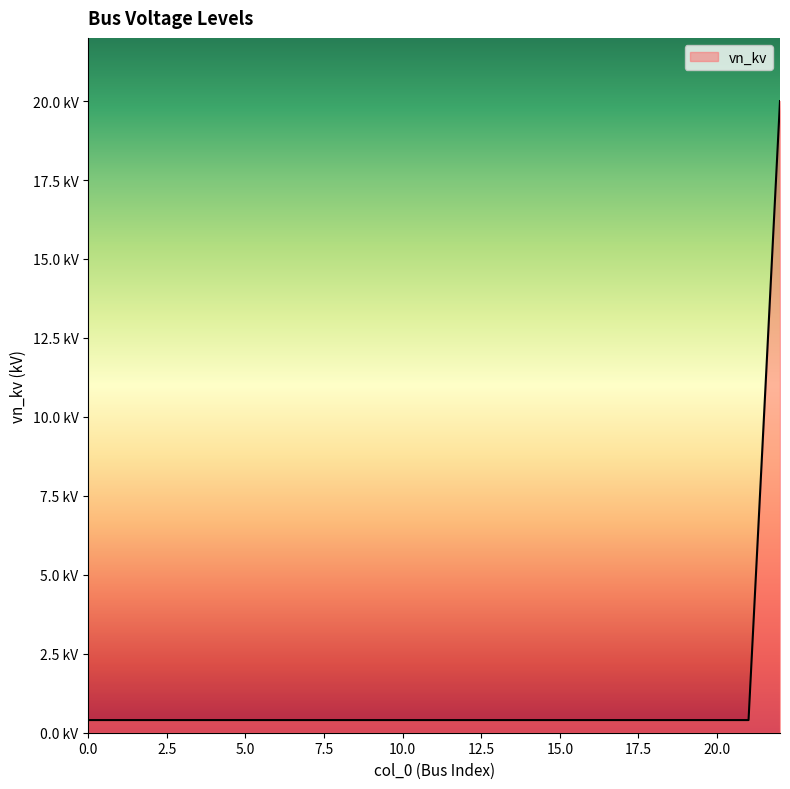

Reading left to right, extract all data points from this chart.

0=0.4	1=0.4	2=0.4	3=0.4	4=0.4	5=0.4	6=0.4	7=0.4	8=0.4	9=0.4	10=0.4	11=0.4	12=0.4	13=0.4	14=0.4	15=0.4	16=0.4	17=0.4	18=0.4	19=0.4	20=0.4	21=0.4	22=20.0